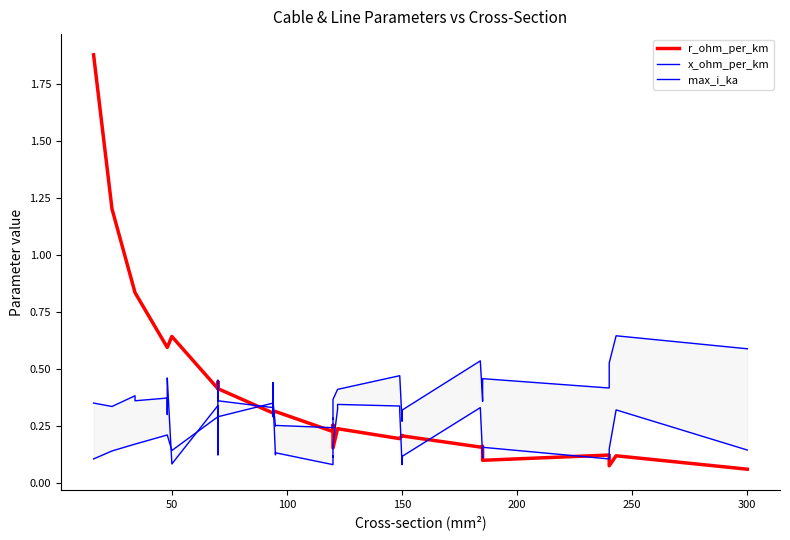

Which series has the widest spread of values?

r_ohm_per_km